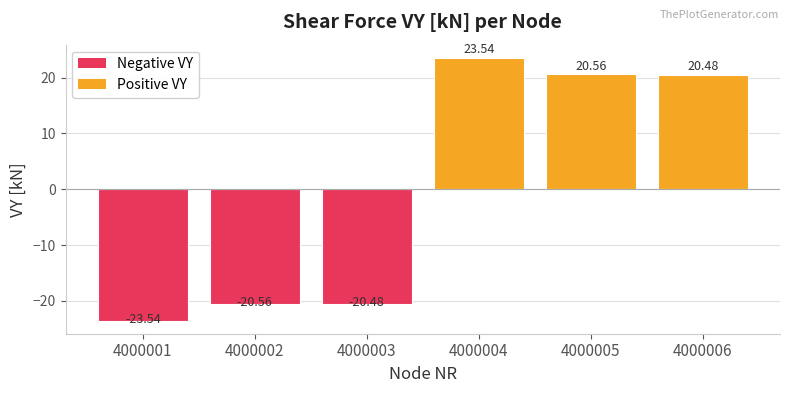

How many values are below 20?

3